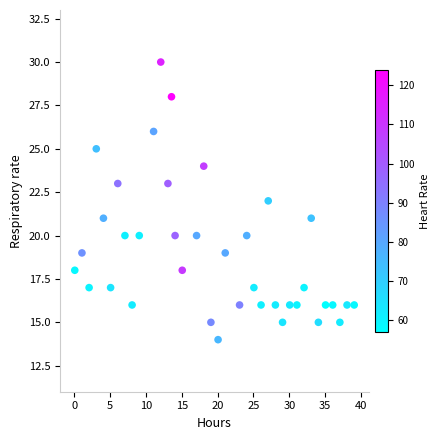

What is the range of Y values (max minus min)?

16